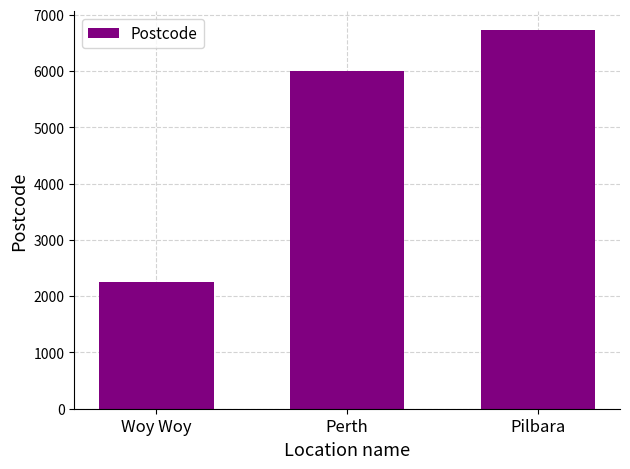

What is the smallest value displayed?

2256